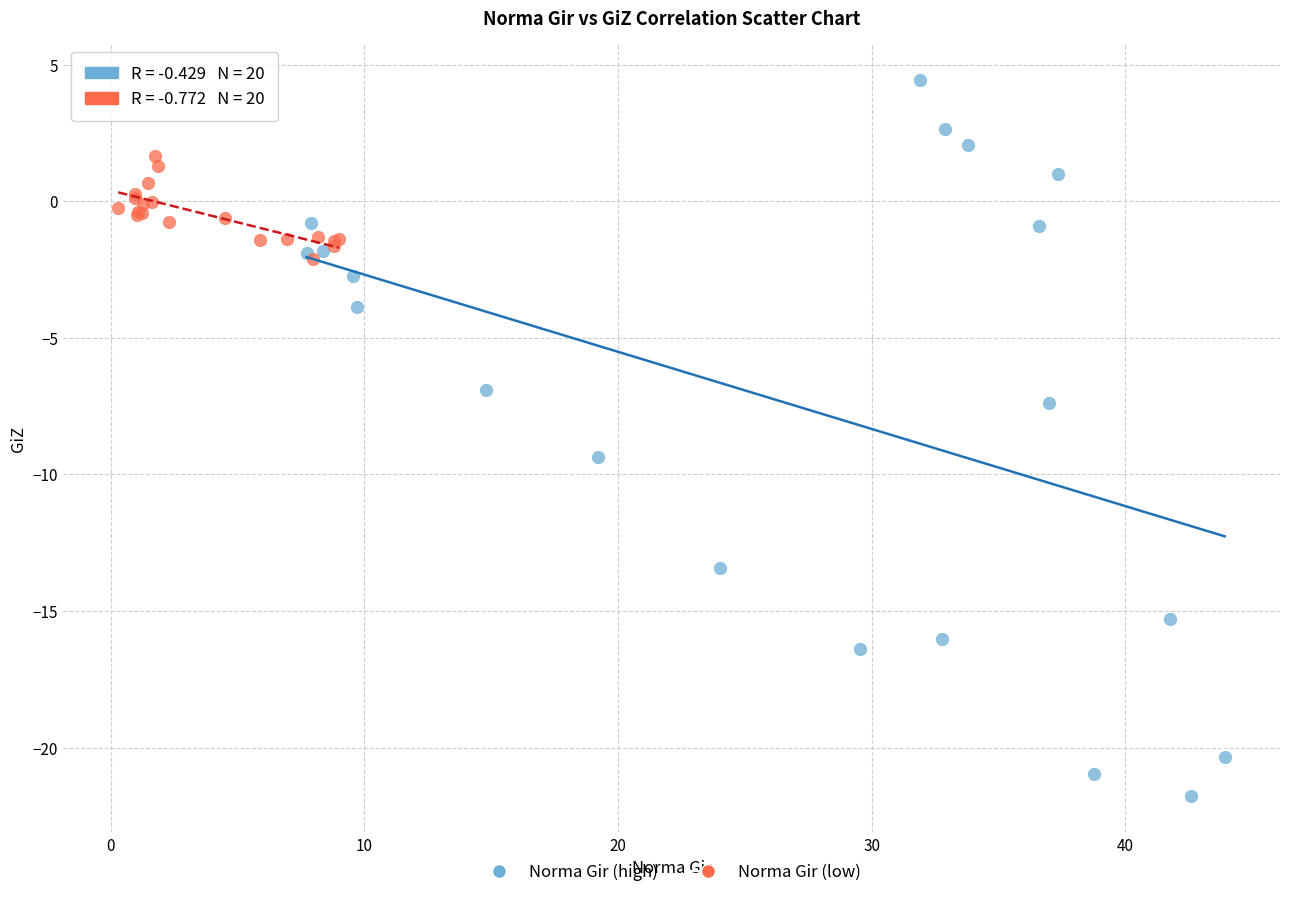

Which series contains the lowest Y value?

Norma Gir (high)